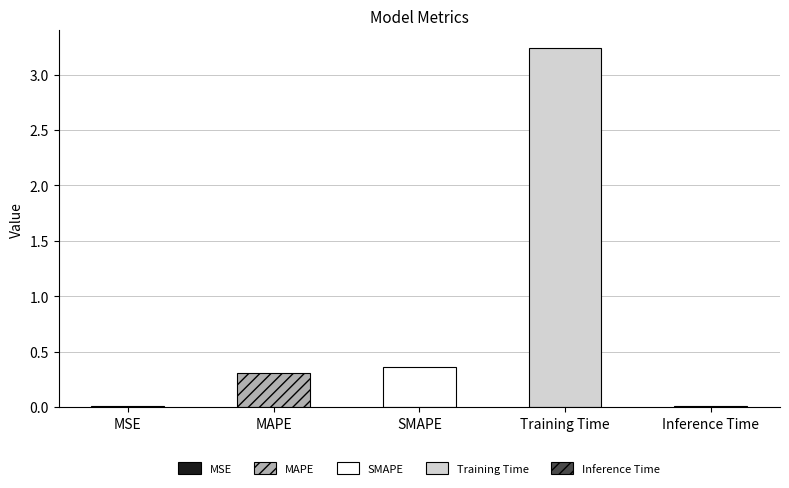

The value at MSE is 0.0. True or false?

True